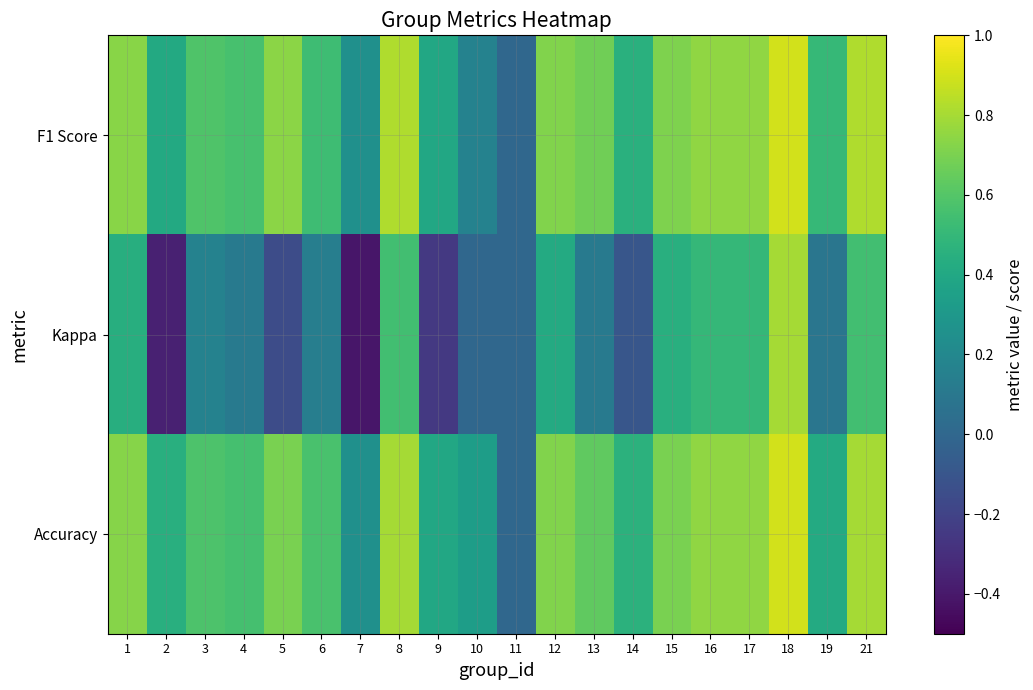

How many data points does each series have?

20